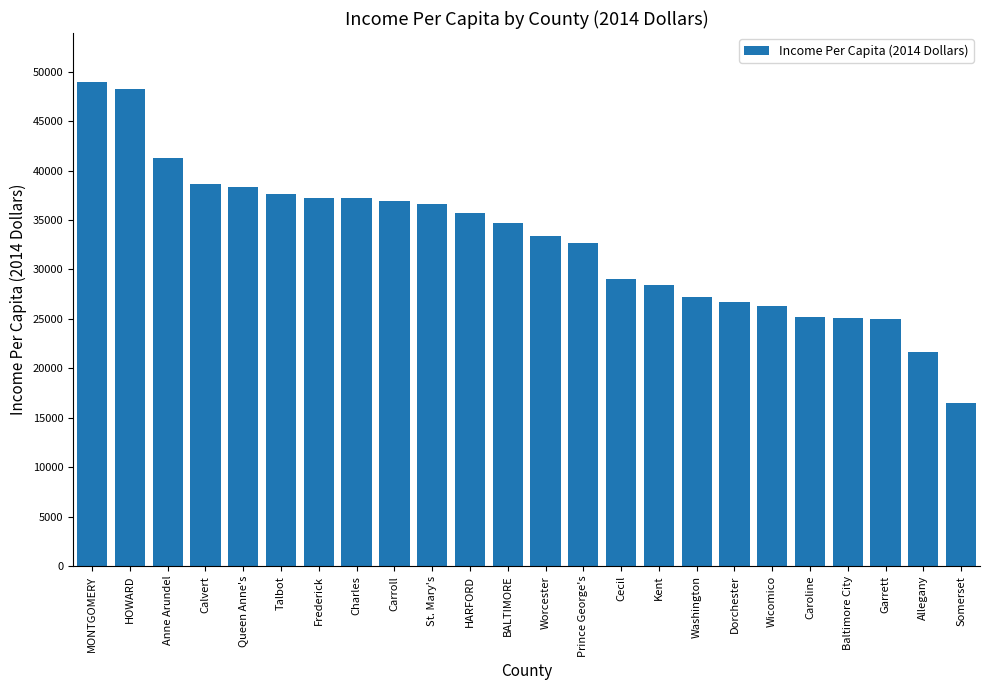

Which category has the lowest value across all series?

Somerset